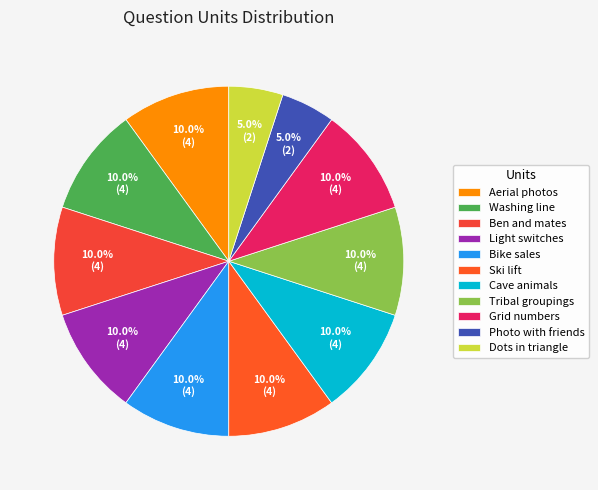

To the nearest percent, what is the combined percentage of Cave animals and Ben and mates?

20%